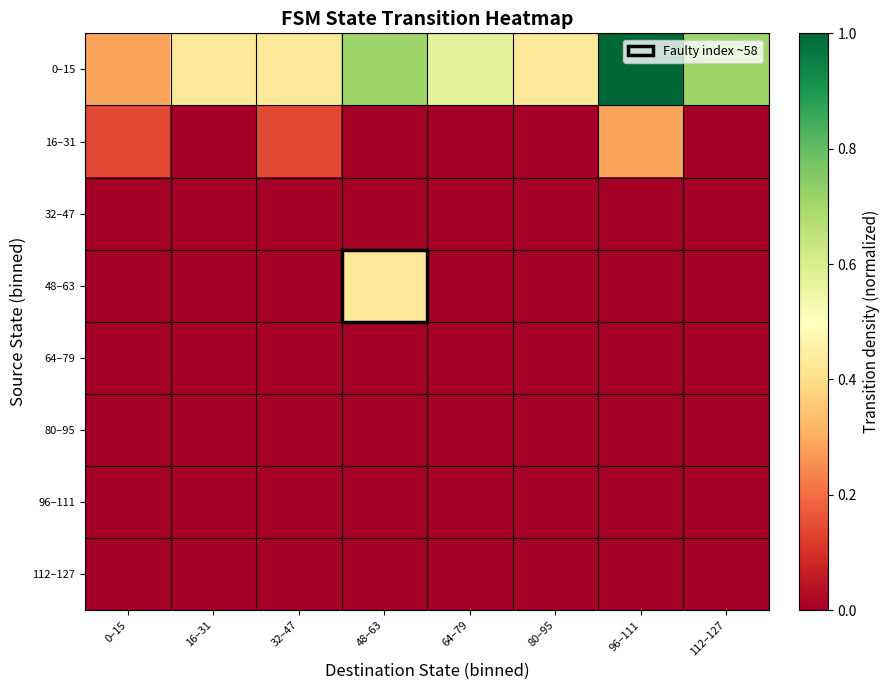

Rank the series by their maximum value, from lowest to highest.

32–47, 64–79, 80–95, 96–111, 112–127, 16–31, 48–63, 0–15